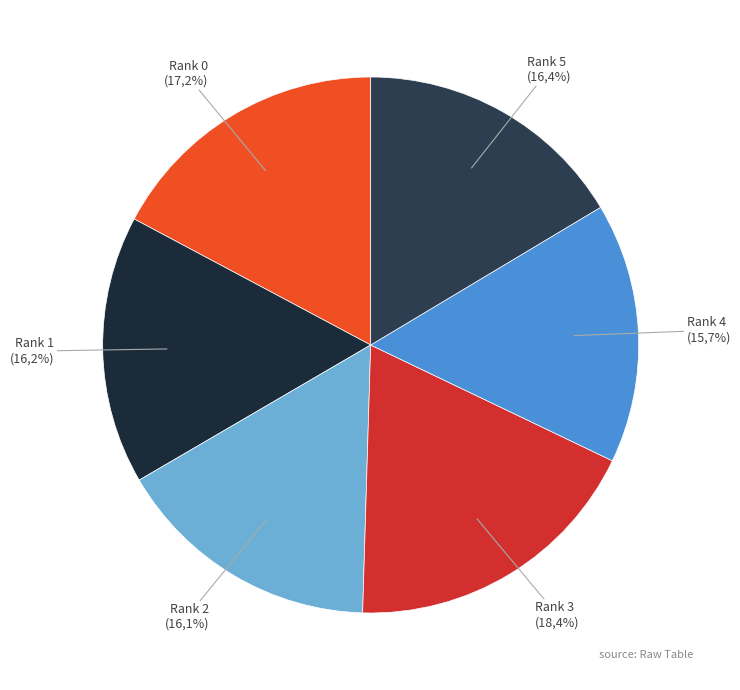

The Rank 1 slice represents 16% of the pie. True or false?

True